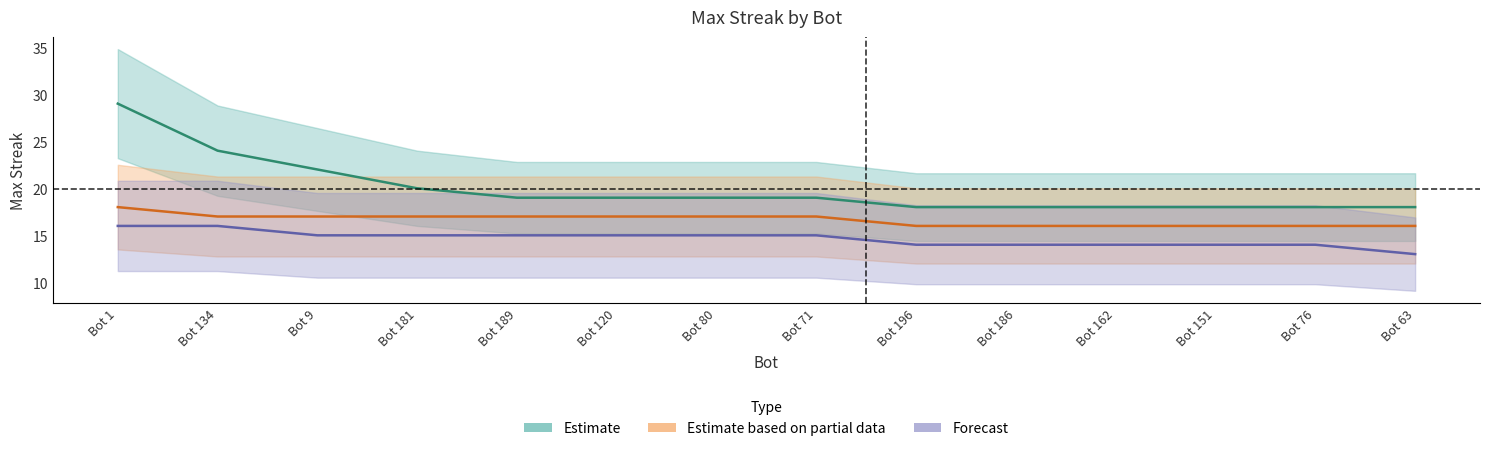

True or false: Estimate and Estimate based on partial data cross at least once.

False